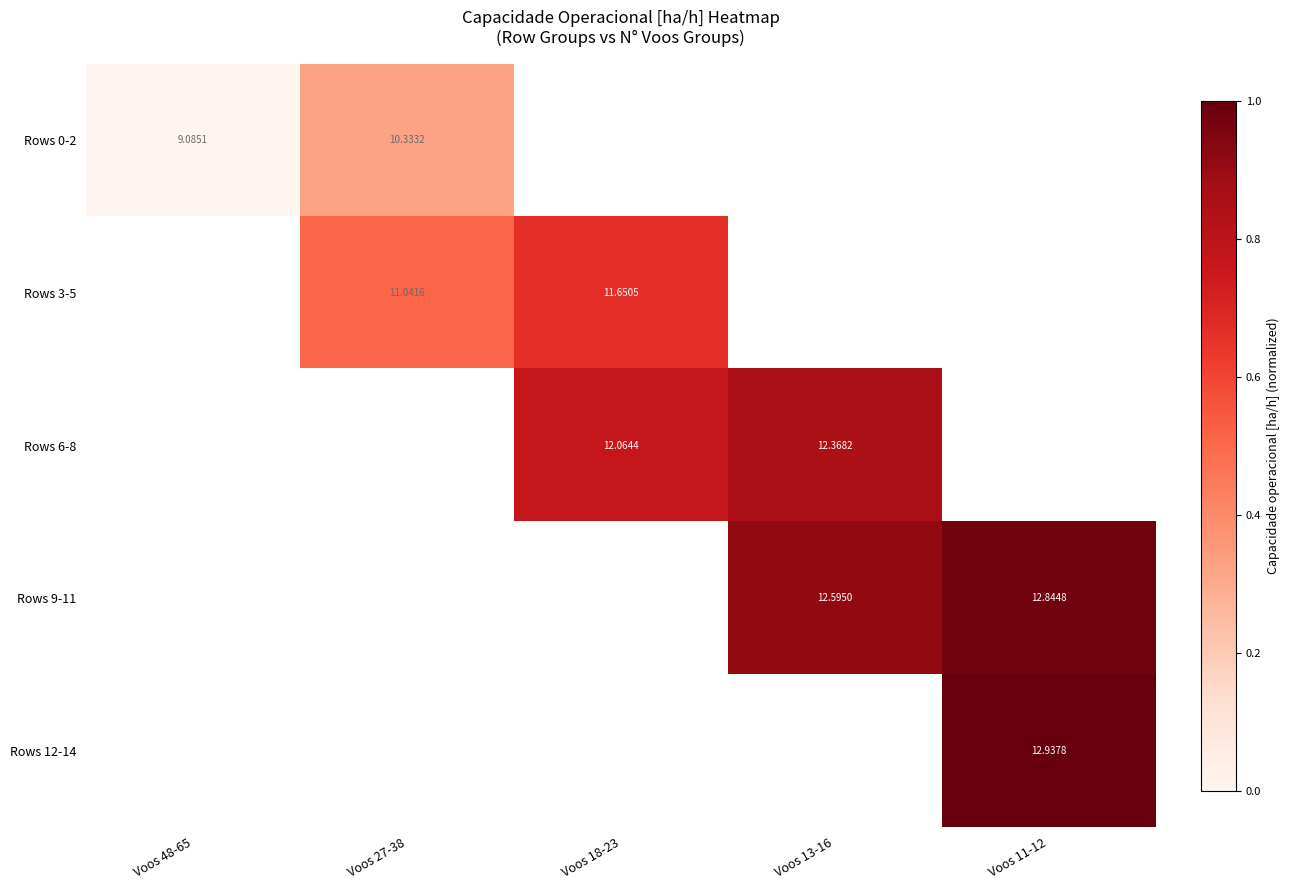

Which label corresponds to the smallest value in the chart?

Voos 48-65